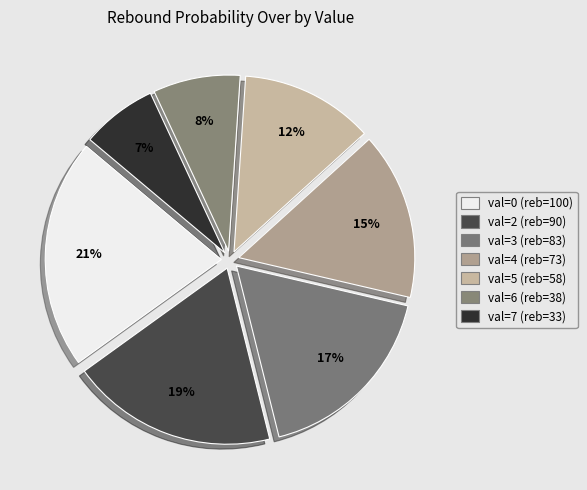

Does any single category account for the majority?

No